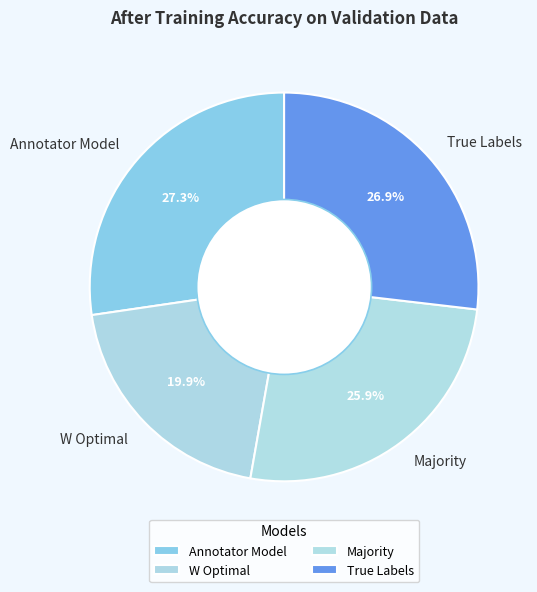

What percentage do W Optimal and Majority together represent?

45.8%